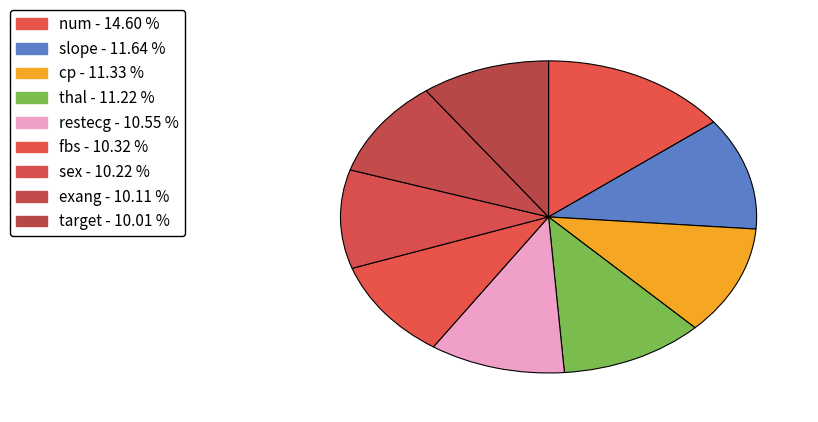

How many segments does this pie chart have?

9